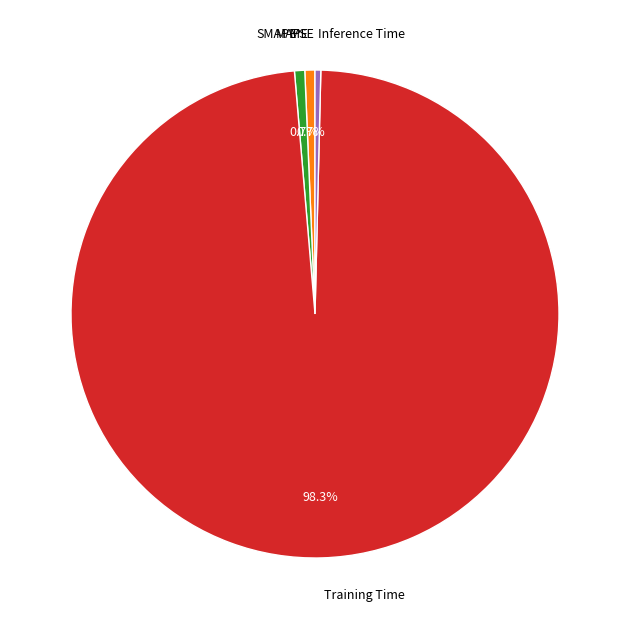

To the nearest percent, what is the average slice percentage?

20%